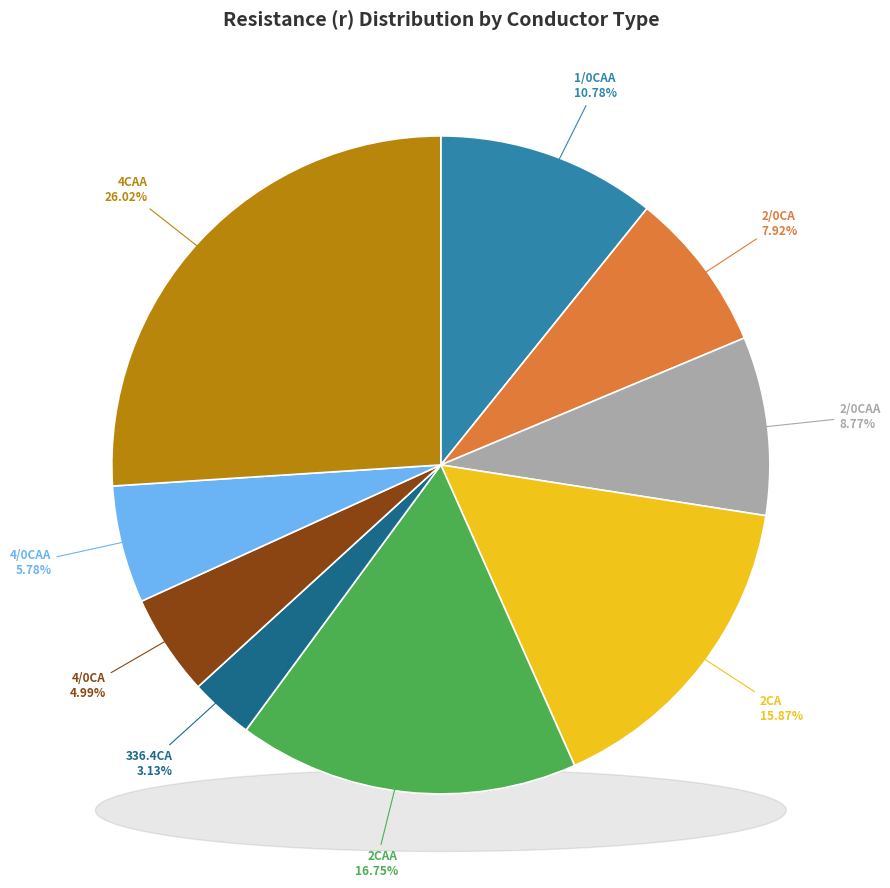

What is the total percentage of 2CAA and 2CA?

32.6%